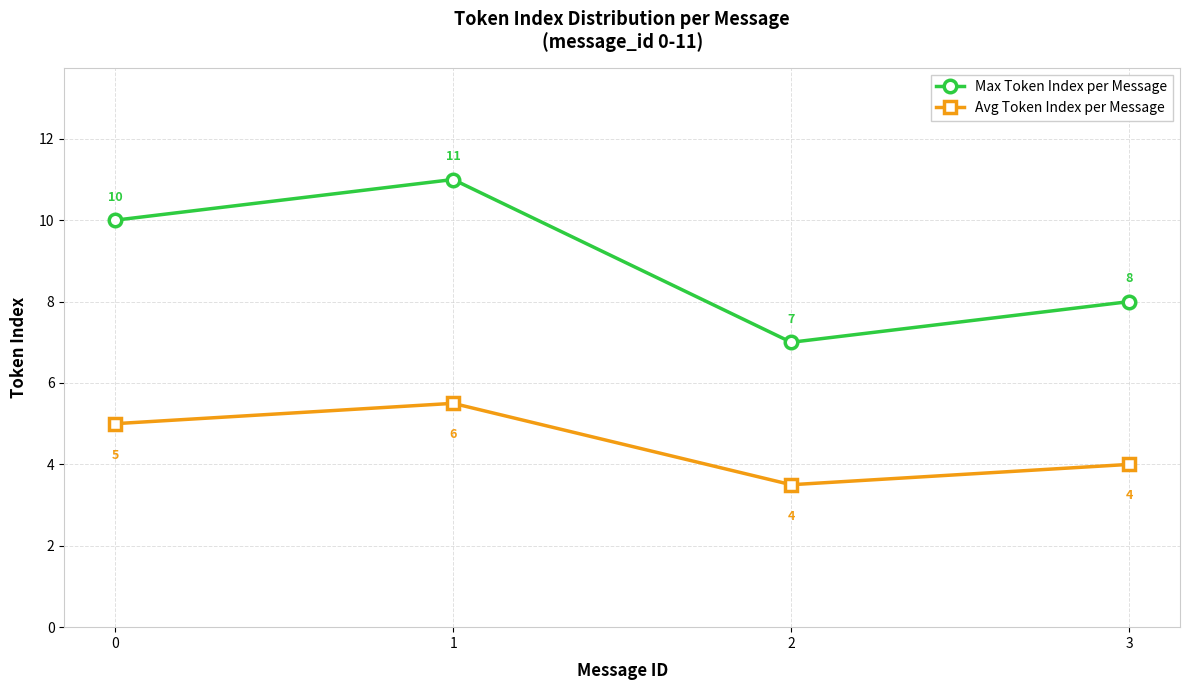

At which category does Max Token Index per Message reach its first local valley?

2